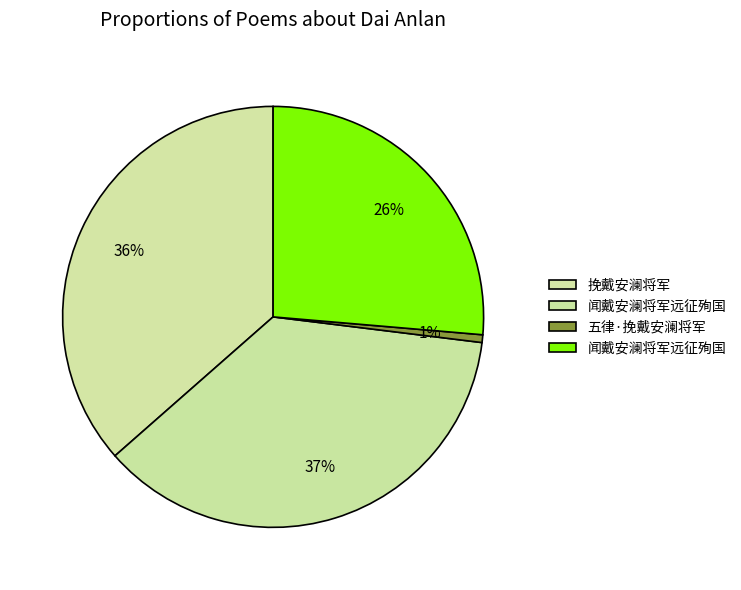

Count the number of slices in the pie.

4